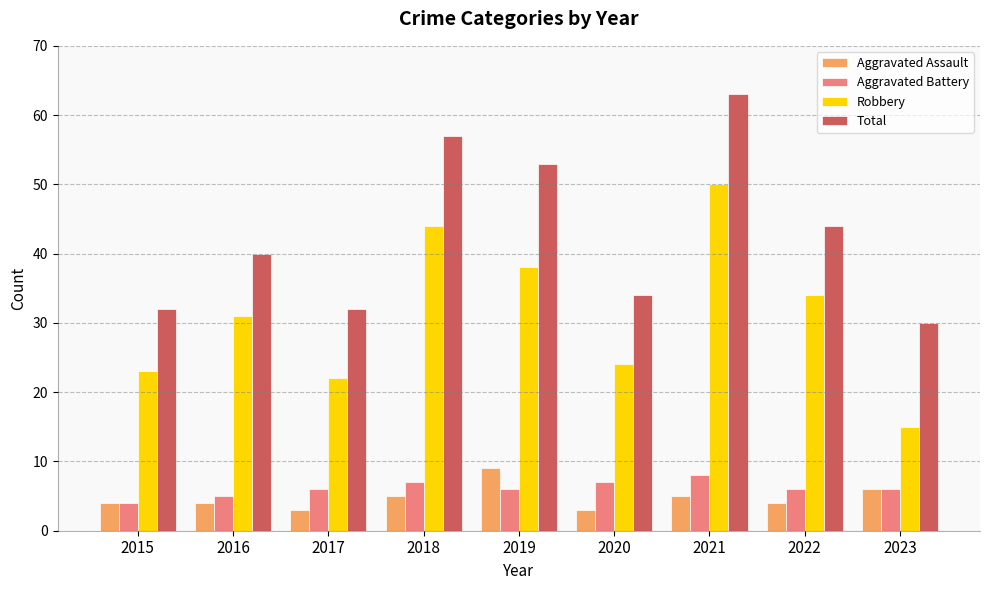

What is the value of the Robbery bar at the 5th from the left?

38